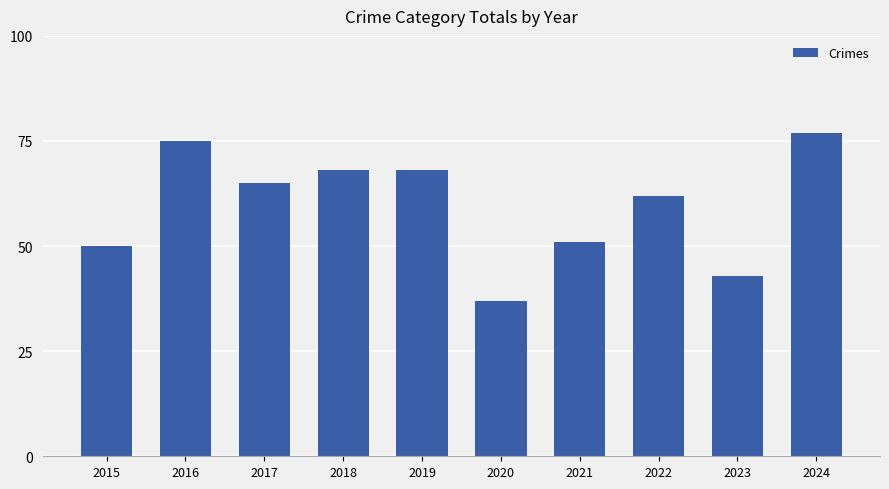

How many categories are shown in the chart?

10